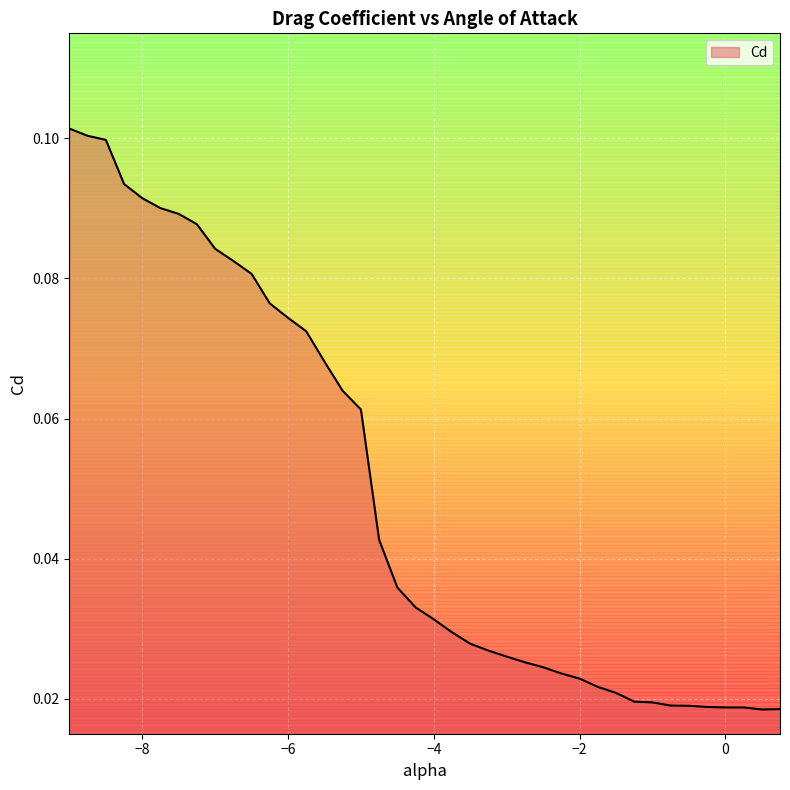

Does the chart have visible grid lines?

Yes